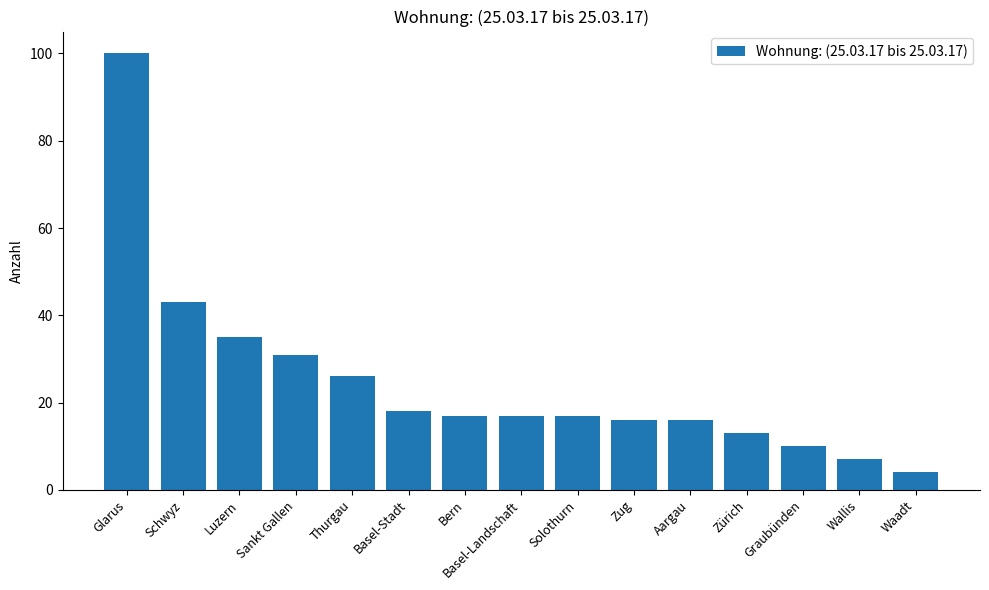

What is the maximum value shown in the chart?

100